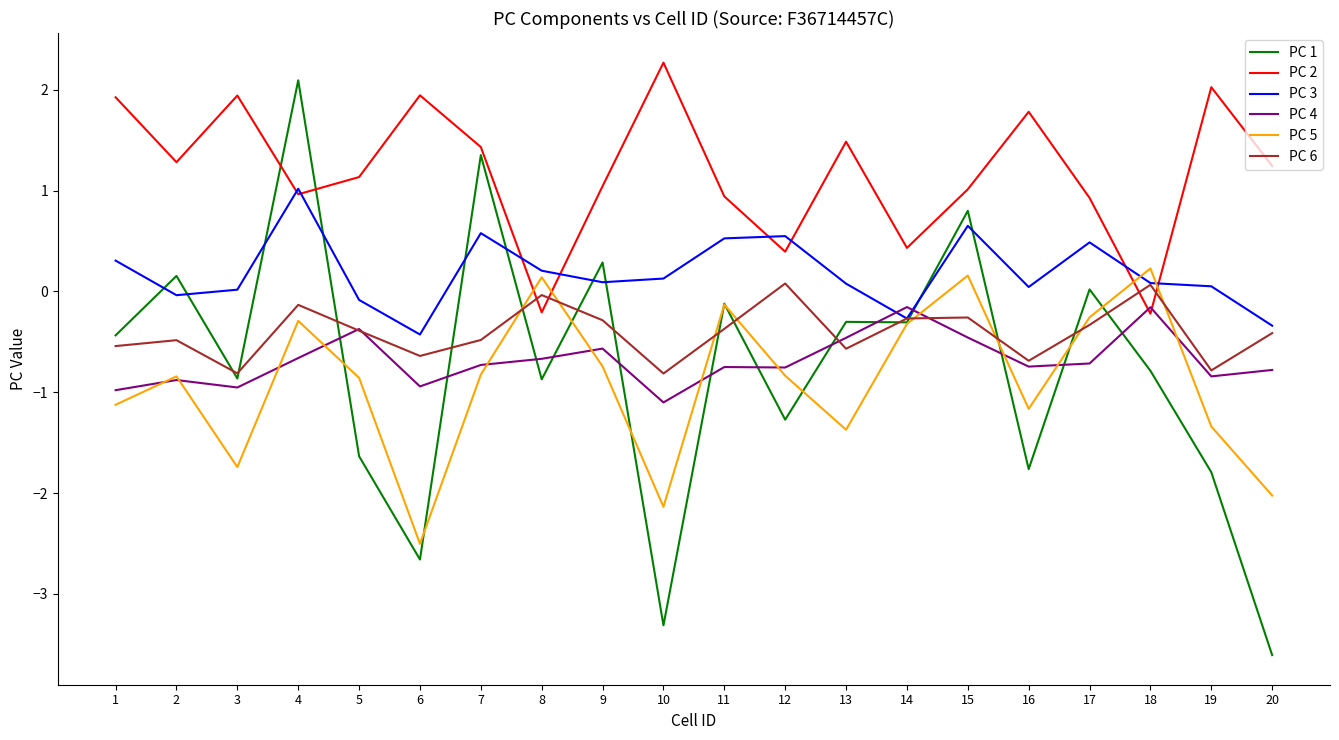

What are all the series names shown in the legend?

PC 1, PC 2, PC 3, PC 4, PC 5, PC 6